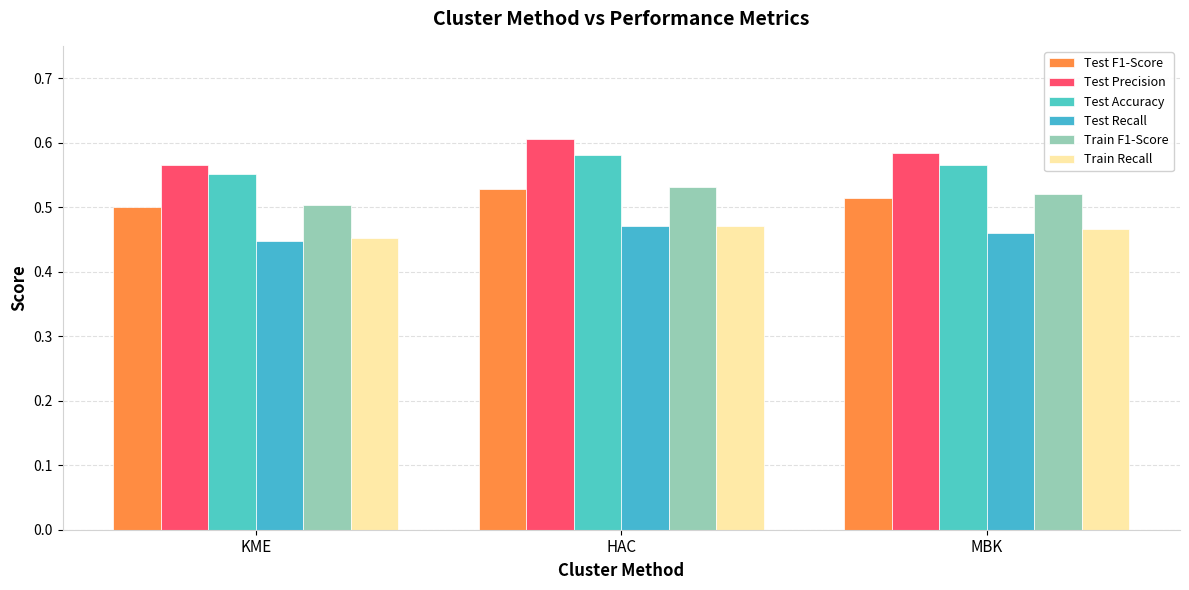

What is the difference between the highest and lowest values at KME?

0.1